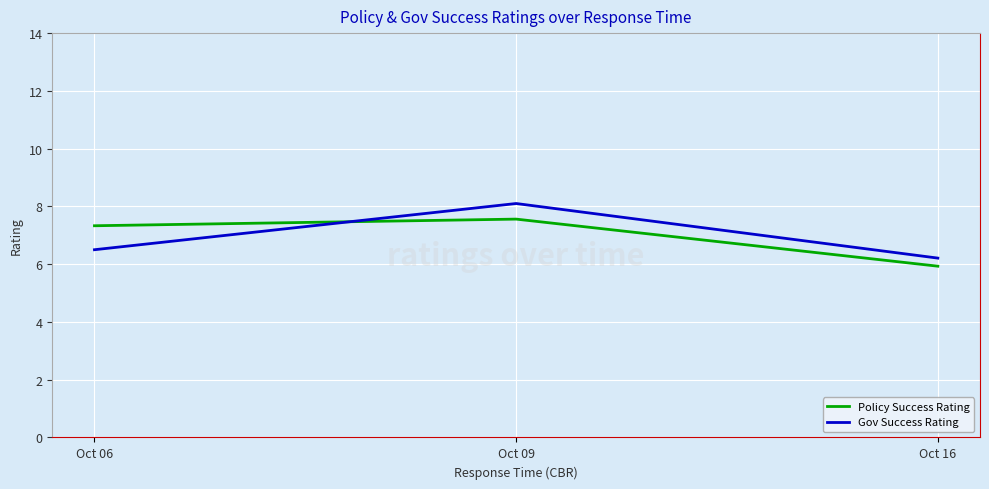

The value of Gov Success Rating at Oct 06 is 9.0. True or false?

False